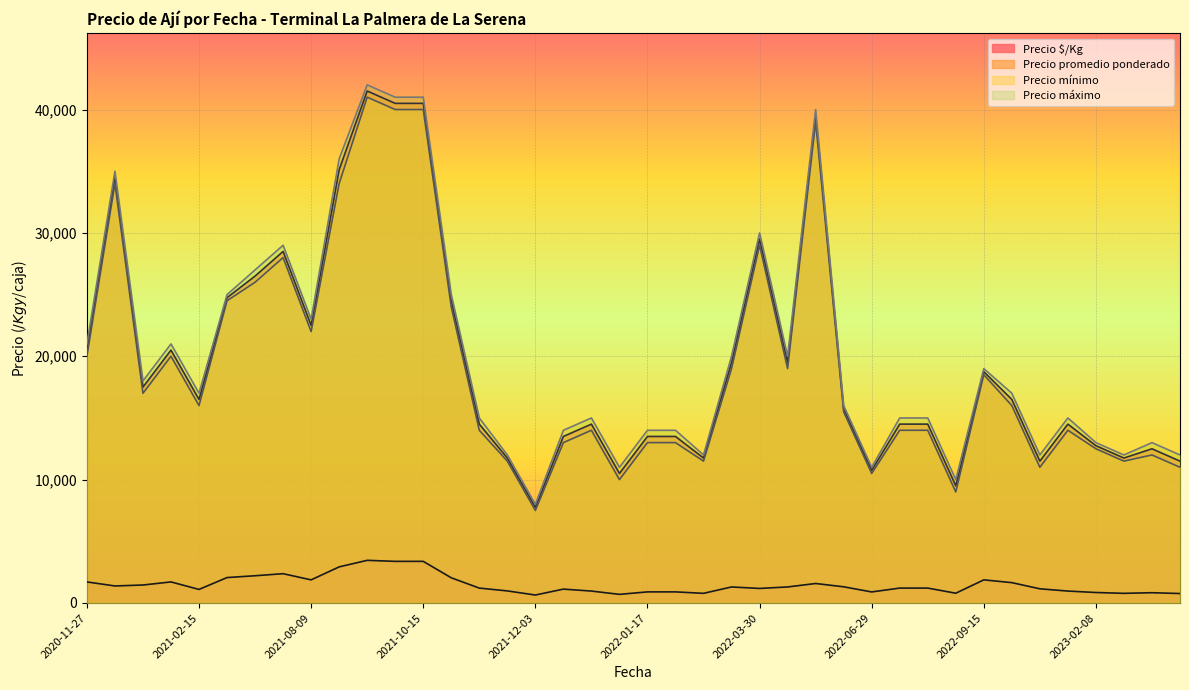

Which series has the largest range (max minus min)?

Precio máximo